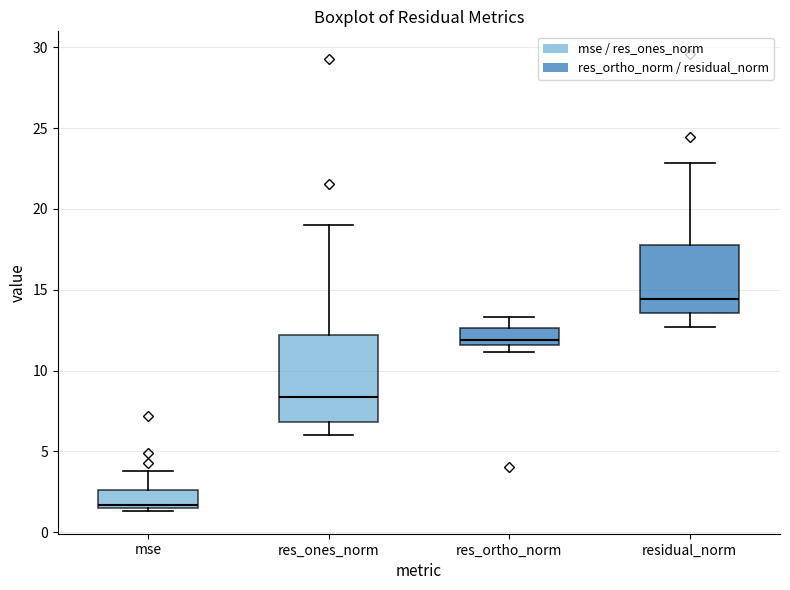

Reading left to right, read every box against the y-axis: the position of its median line, the range the box covers, and the ends of its whiskers. The values are not printed on the chart, so give them approximately, as read against the axis.

mse: median 1.5 (just above the box's lower edge), box 1.5 to 2.5, whiskers 1.5 (just below the box's lower edge) to 4.0
res_ones_norm: median 8.5, box 7.0 to 12.0, whiskers 6.0 to 19.0
res_ortho_norm: median 12.0, box 11.5 to 12.5, whiskers 11.0 to 13.5
residual_norm: median 14.5, box 13.5 to 18.0, whiskers 12.5 to 23.0